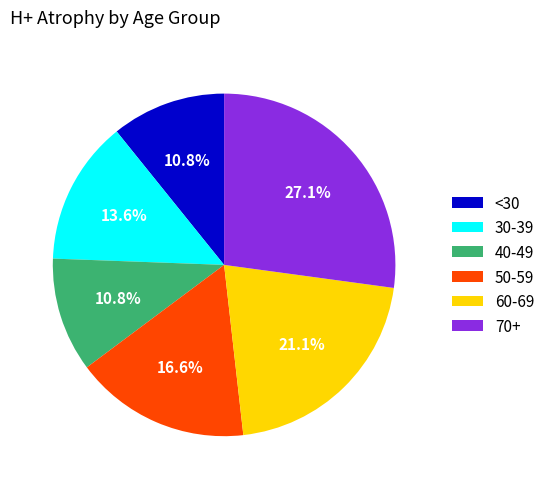

Do <30 and 30-39 together represent more than half of the pie?

No